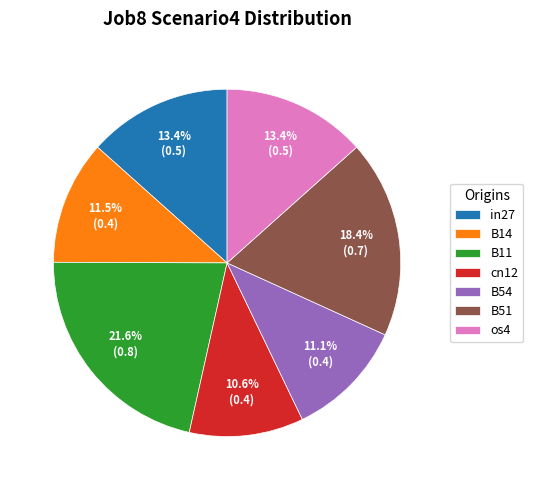

How many slices are in this pie chart?

7